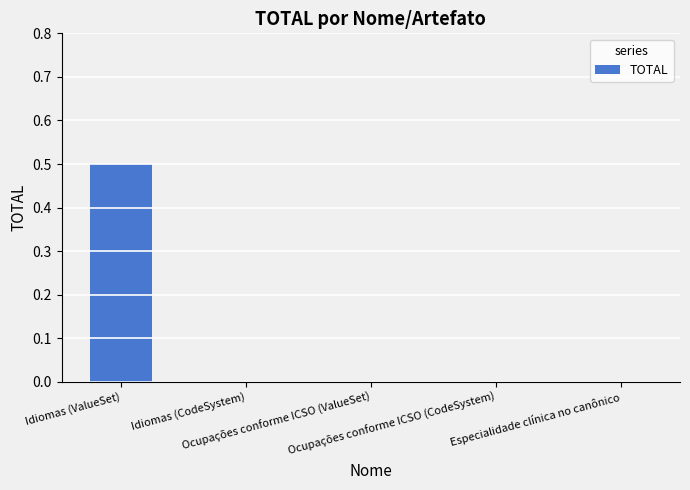

Between Idiomas (ValueSet) and Especialidade clínica no canônico, which is larger?

Idiomas (ValueSet)